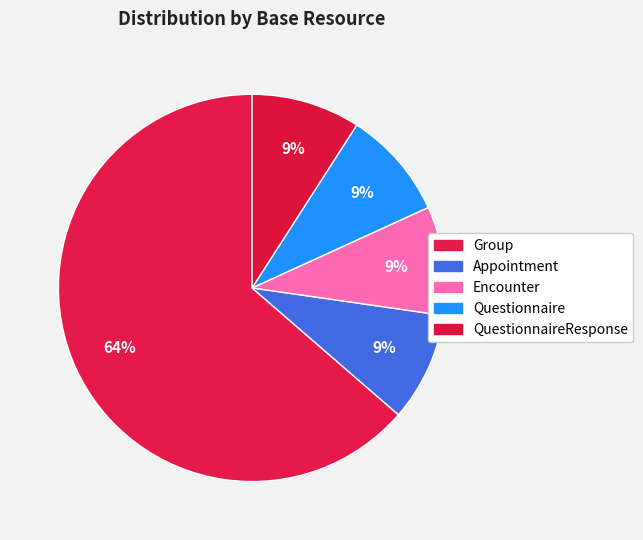

Which category has the smallest portion of the pie?

Appointment